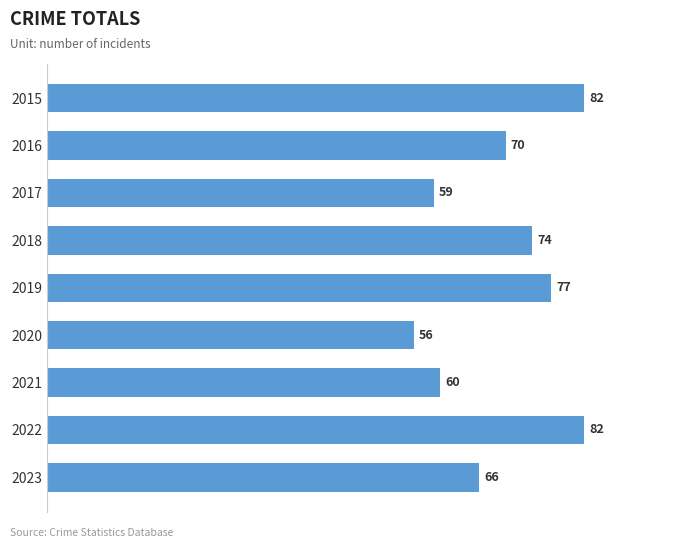

What is the difference between the maximum and minimum values?

26